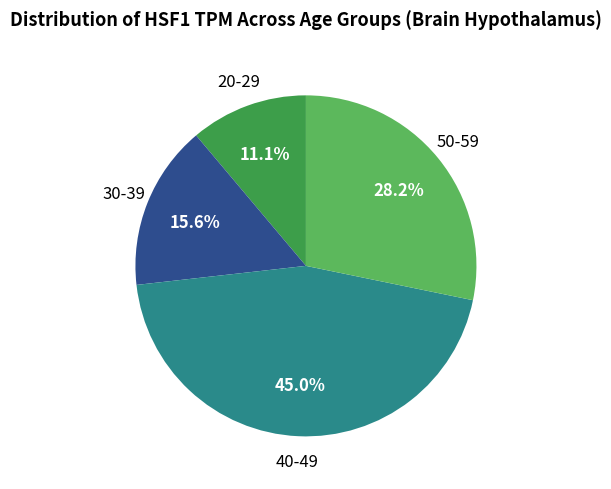

Does any single category account for the majority?

No